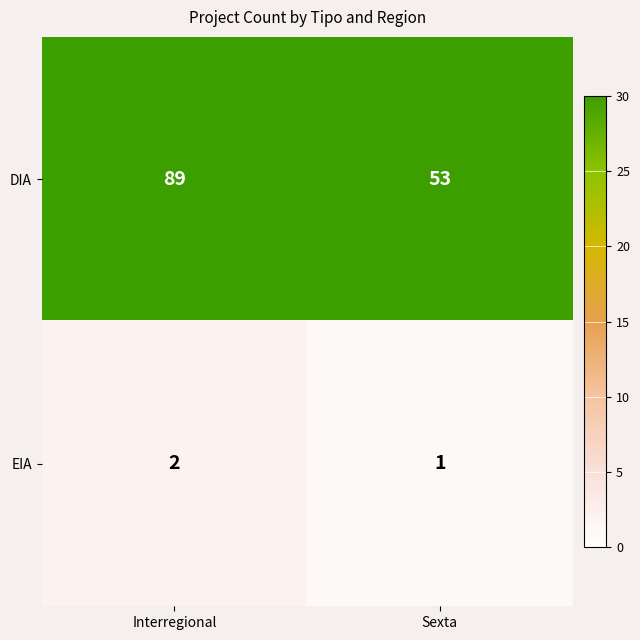

What is the sum of all EIA values?

3